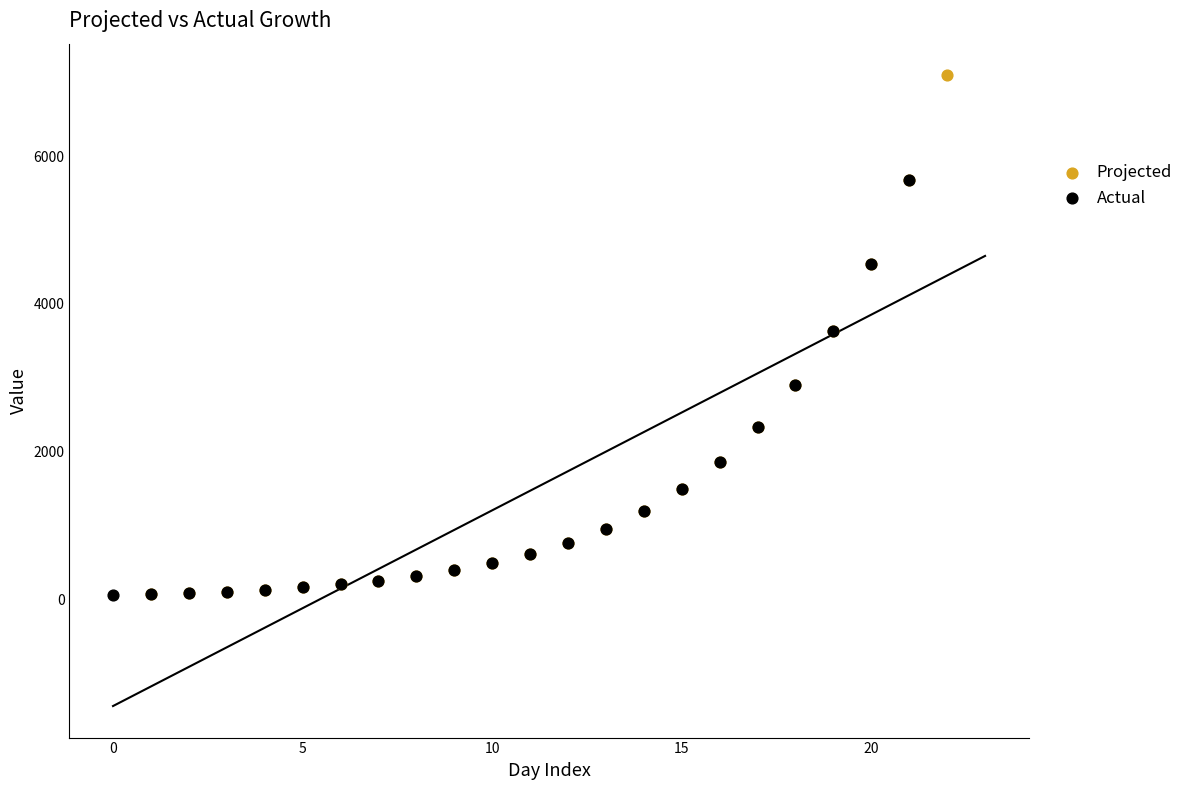

Which series has the largest Y range (max minus min)?

Projected